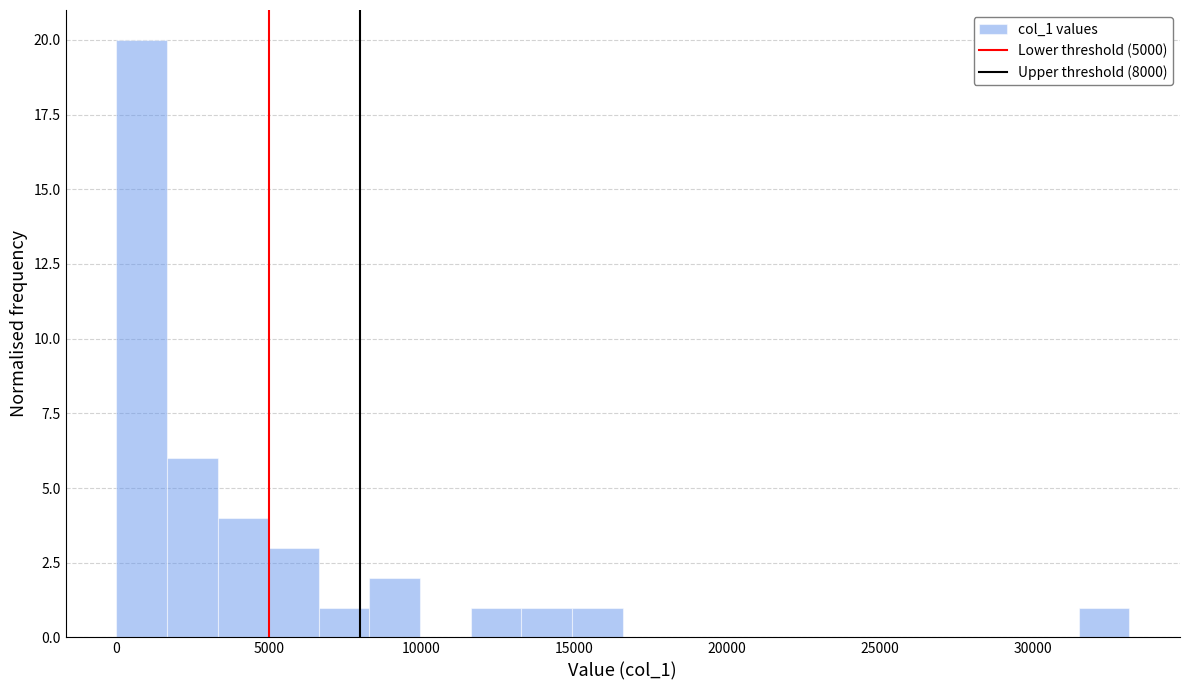

Around what value on the x-axis is the tallest bar? Give the approximate position of its centre, as read against the axis.

1000